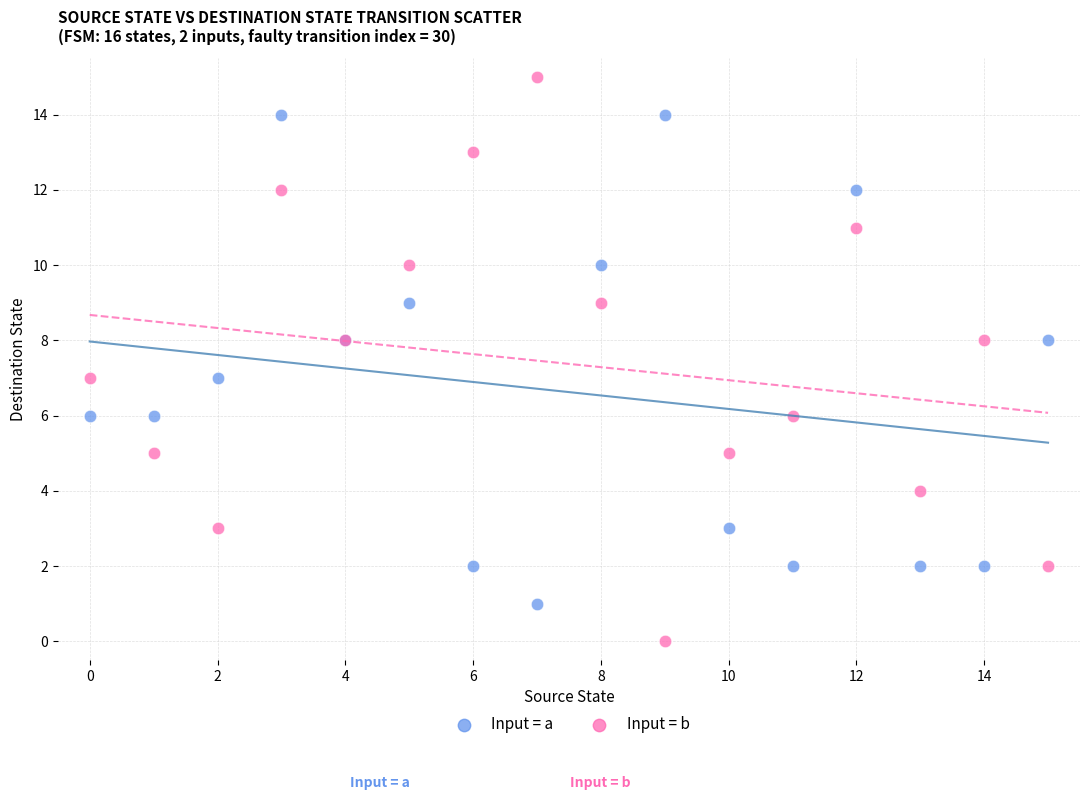

What are all the series names shown in the legend?

Input = a, Input = b